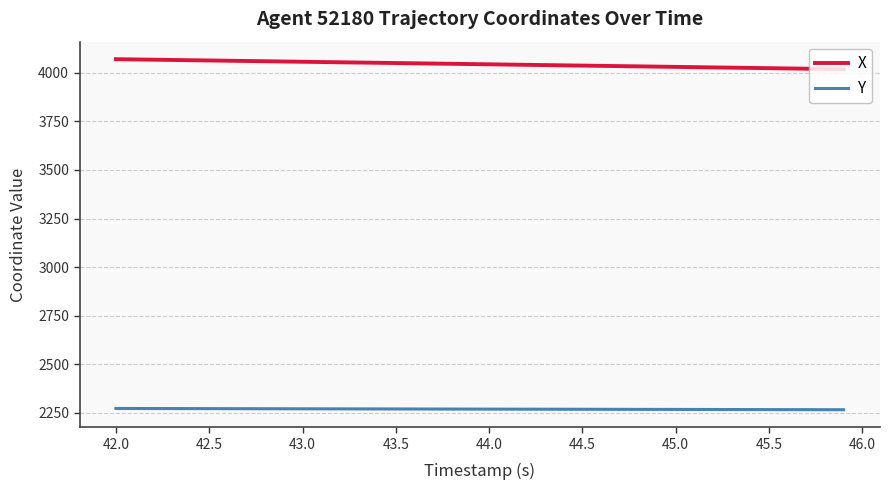

True or false: X and Y cross at least once.

False